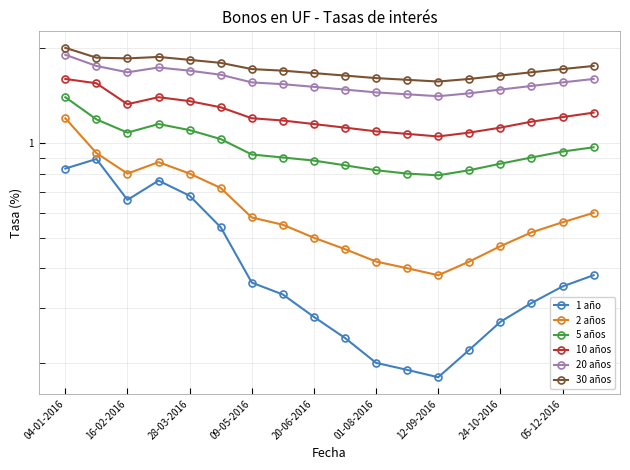

What position from the right is 13?

5